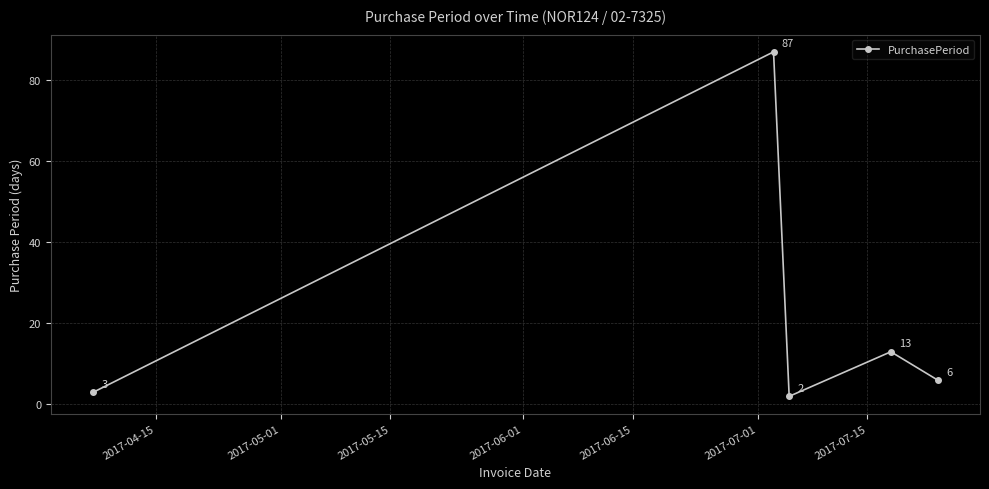

What is the difference between the second highest and second lowest values?

10